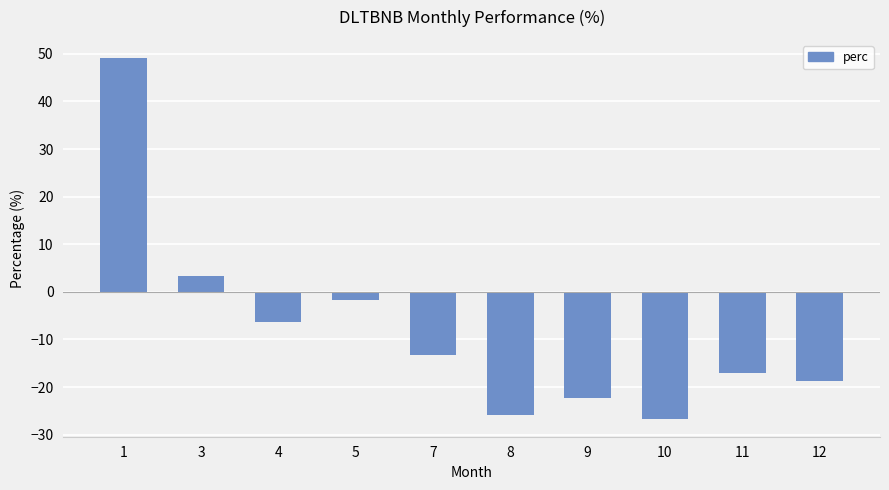

At which label is the value closest to 11?

3